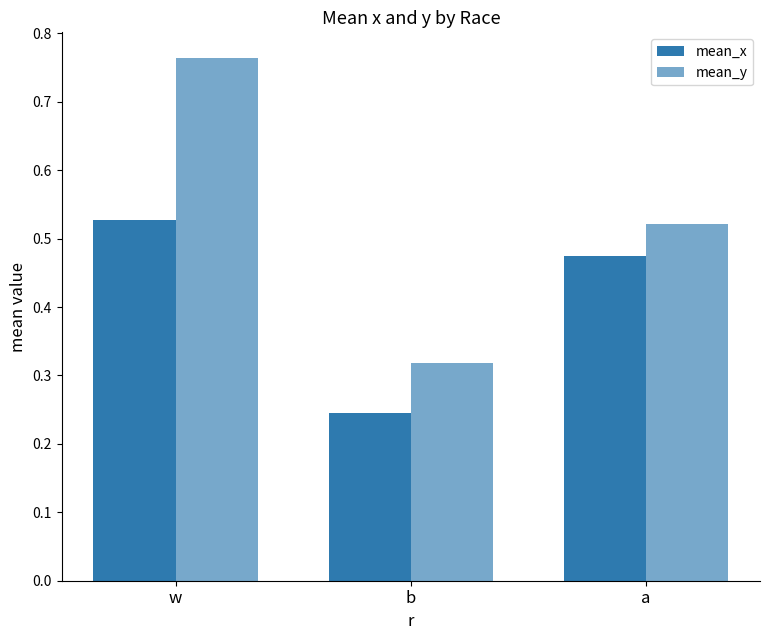

Reading left to right, extract all data points from this chart.

mean_x: w=0.5	b=0.2	a=0.5
mean_y: w=0.8	b=0.3	a=0.5